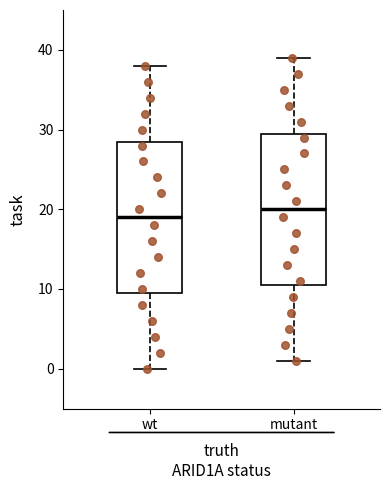

Reading left to right, transcribe this box plot: for each box, give where its median line is, the range the box spans, and where its two whiskers end, as read against the y-axis. The values are not printed on the chart, so give them approximately, as read against the axis.

wt: median 19, box 10 to 29, whiskers 0 to 38
mutant: median 20, box 11 to 30, whiskers 1 to 39